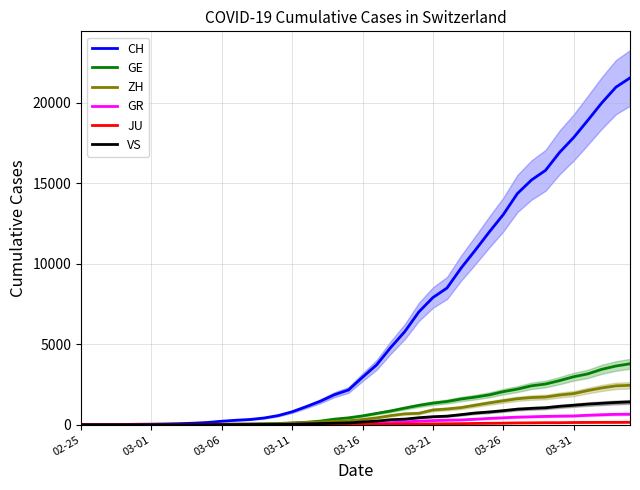

Which category has the lowest value in the JU series?

02-25